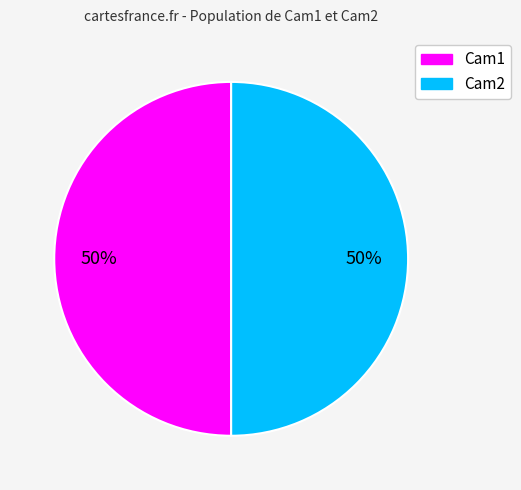

True or false: Cam1 accounts for 37% of the total.

False